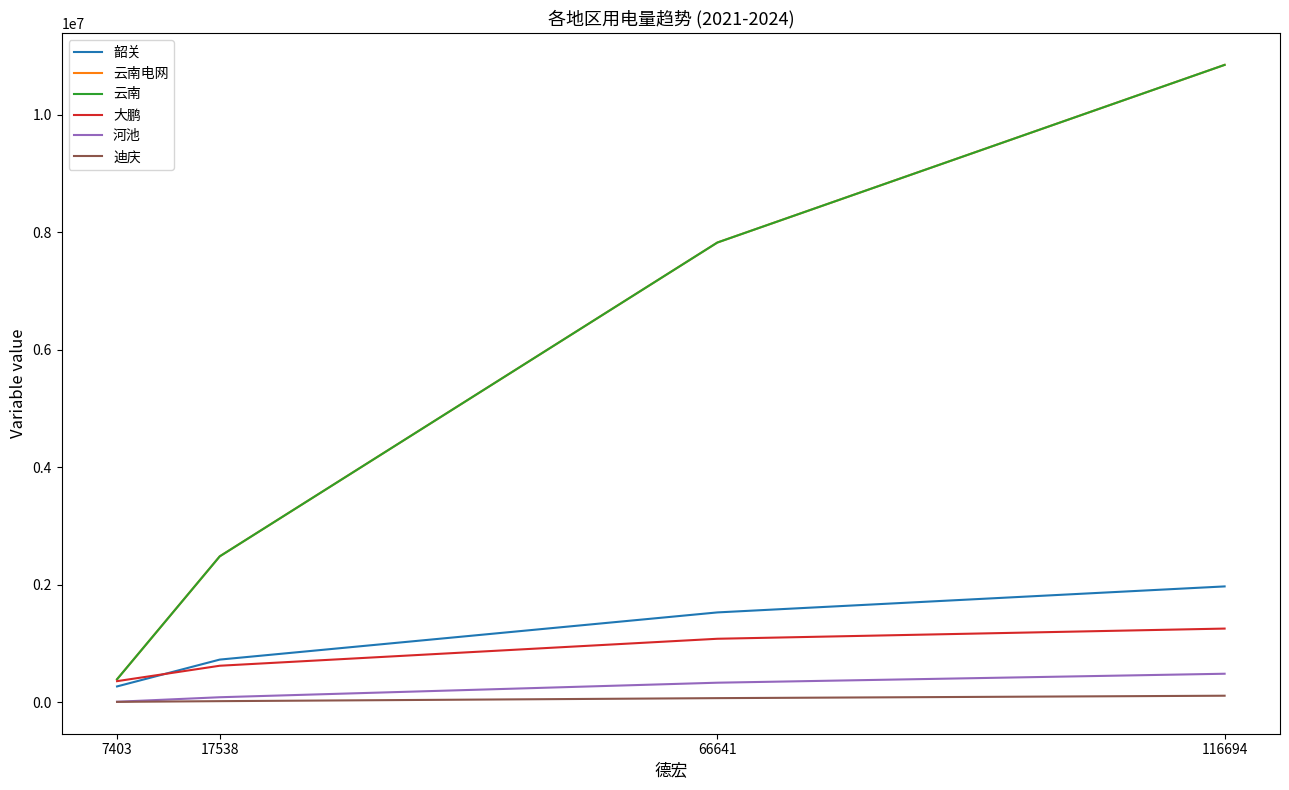

Does the chart have visible grid lines?

No